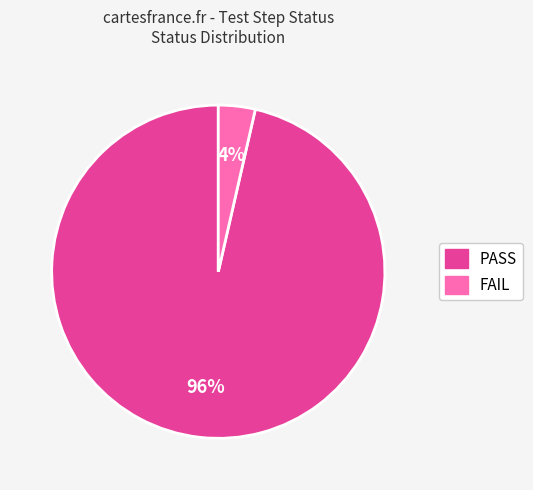

To the nearest percent, what is the average slice percentage?

50%